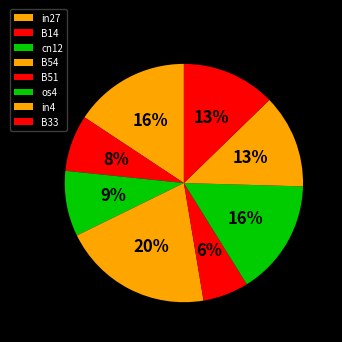

To the nearest percent, what percentage of the pie is B33?

13%